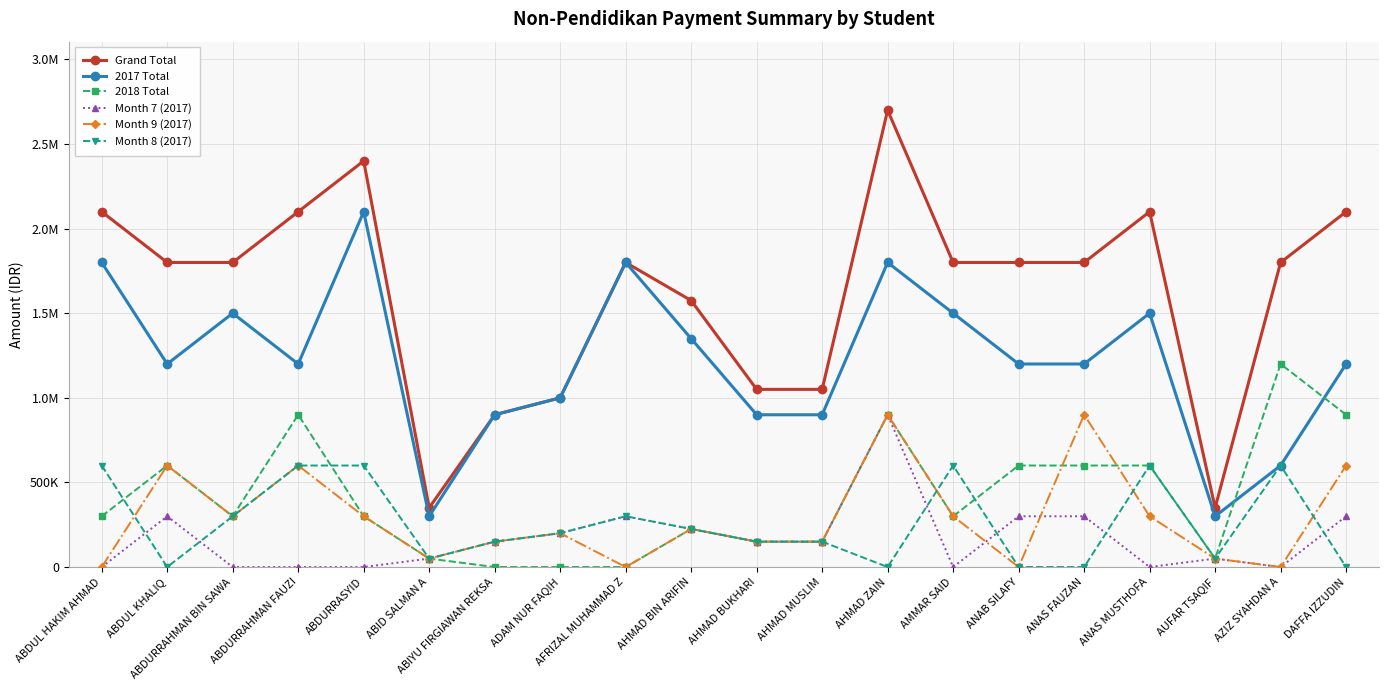

What are all the series names shown in the legend?

Grand Total, 2017 Total, 2018 Total, Month 7 (2017), Month 9 (2017), Month 8 (2017)